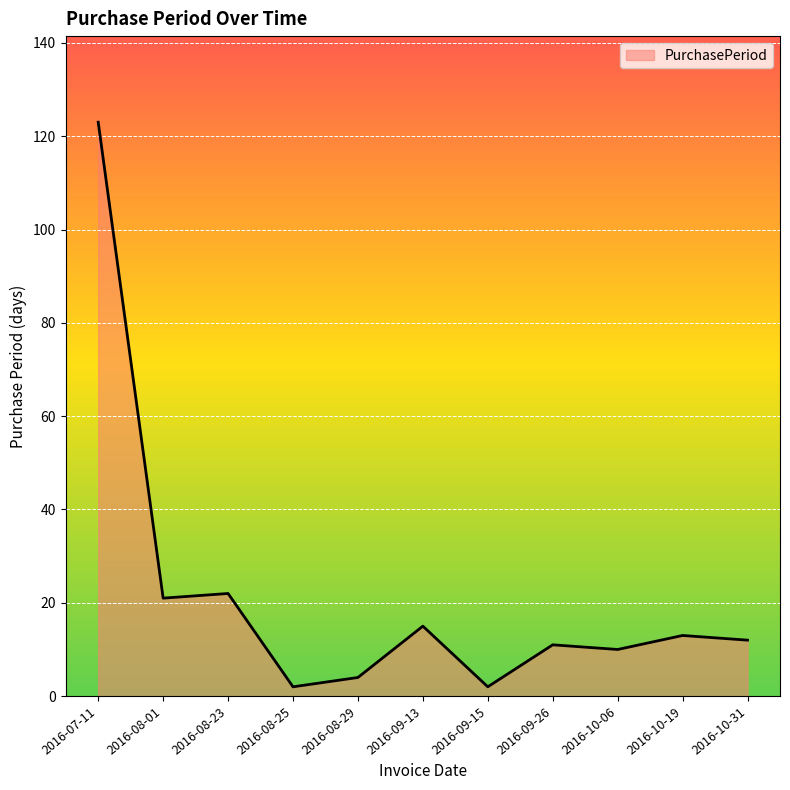

True or false: the data has more than 1 interior local peaks.

True